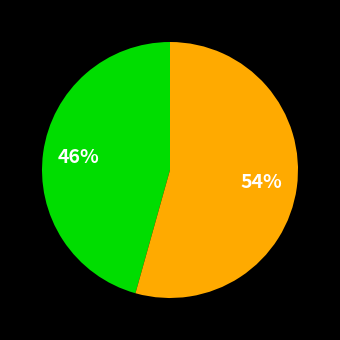

Does any single category account for the majority?

Yes